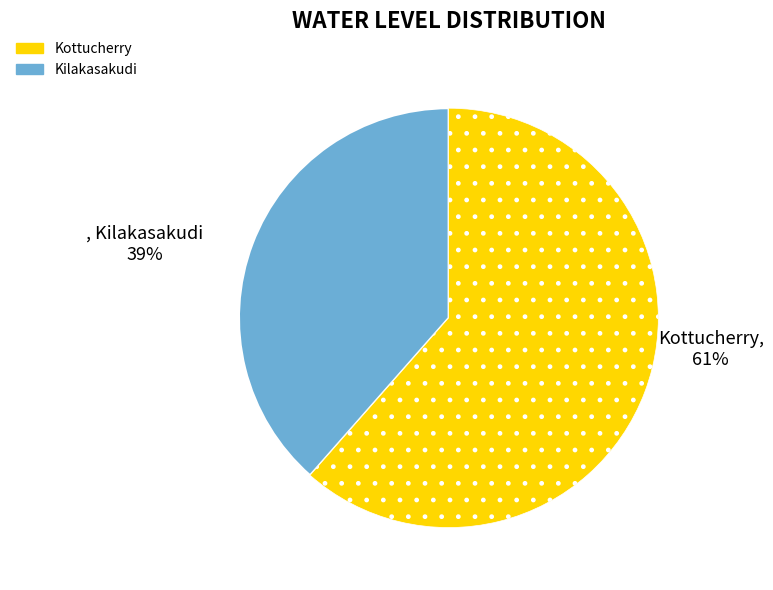

Between Kottucherry and Kilakasakudi, which is larger?

Kottucherry